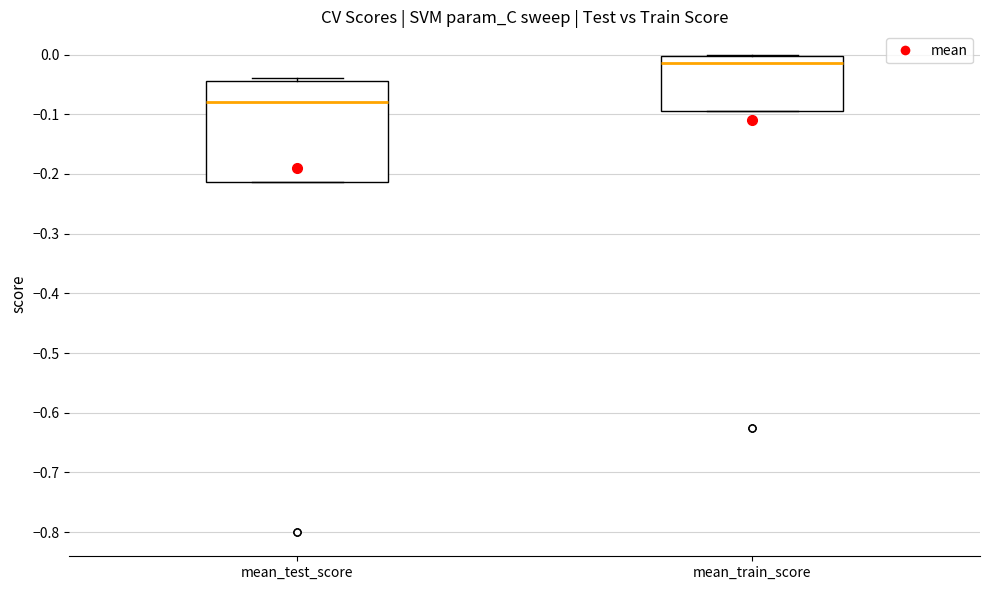

Which box has the lowest median line?

mean_test_score